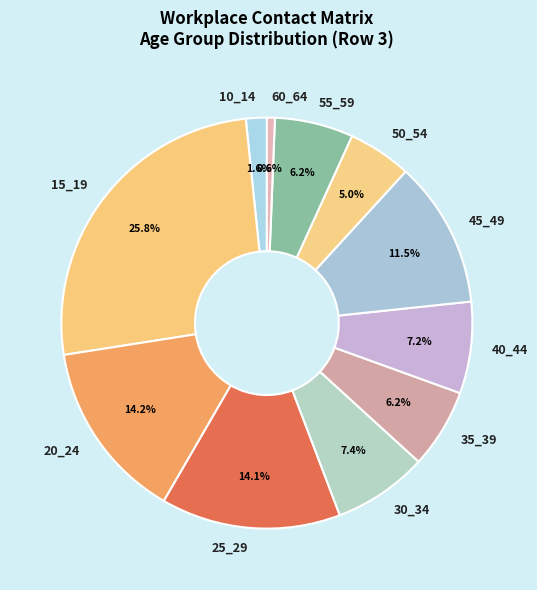

Which category has the biggest portion of the pie?

15_19